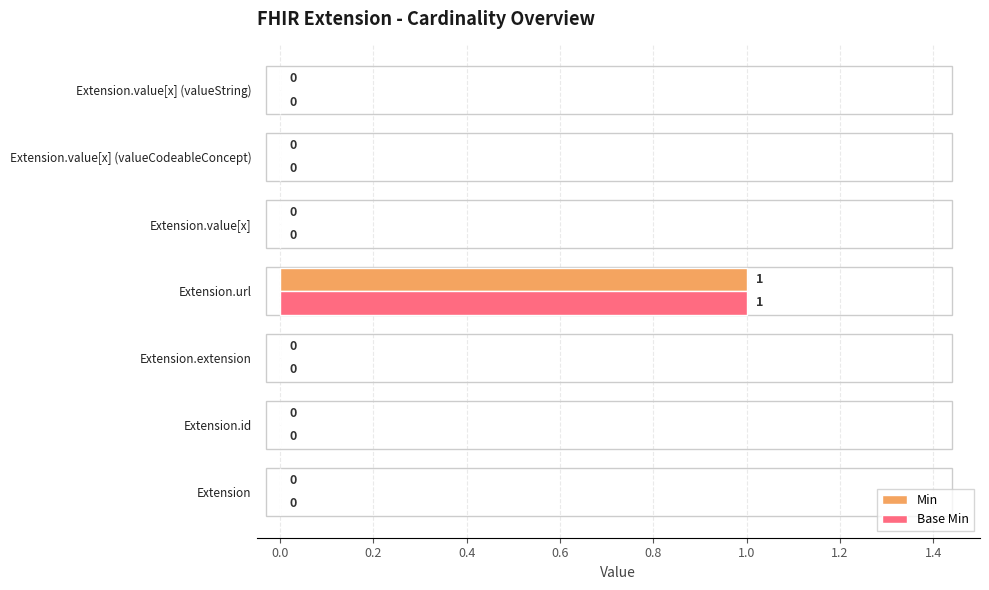

Which label corresponds to the largest value in the chart?

Extension.url